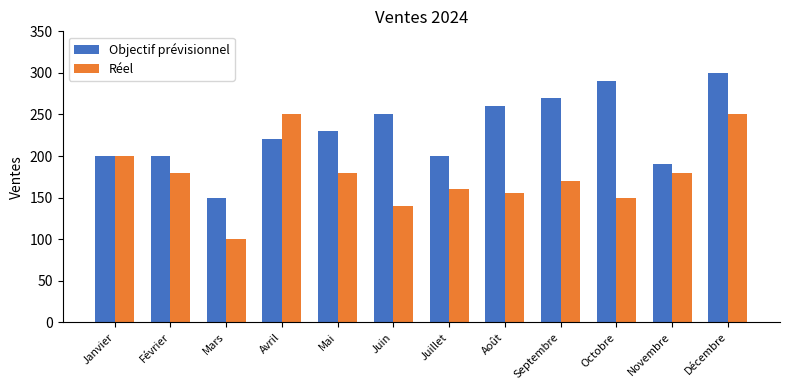

Which label corresponds to the smallest value in the chart?

Mars